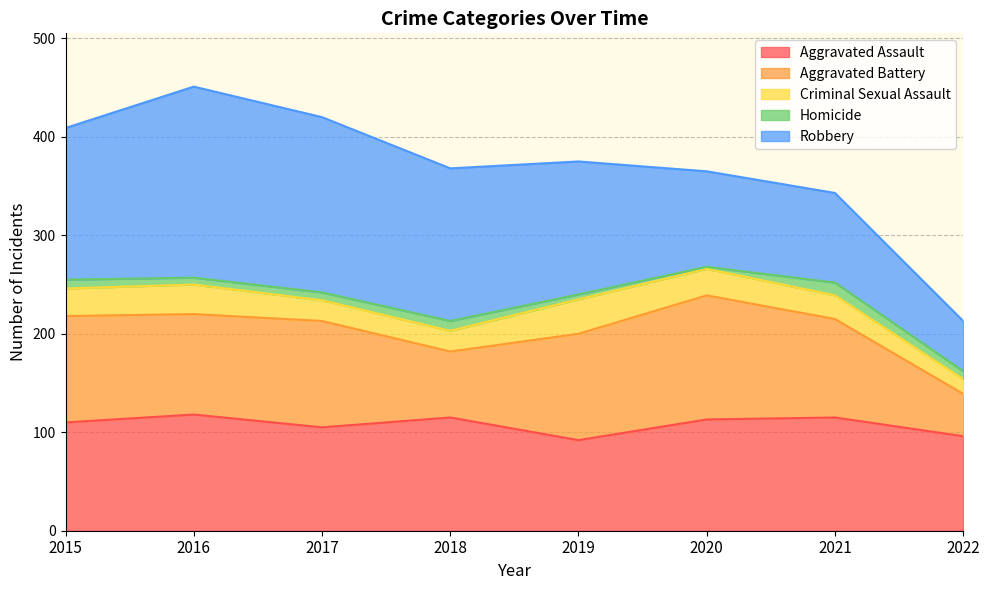

How many data points in Aggravated Battery are above 108?

1